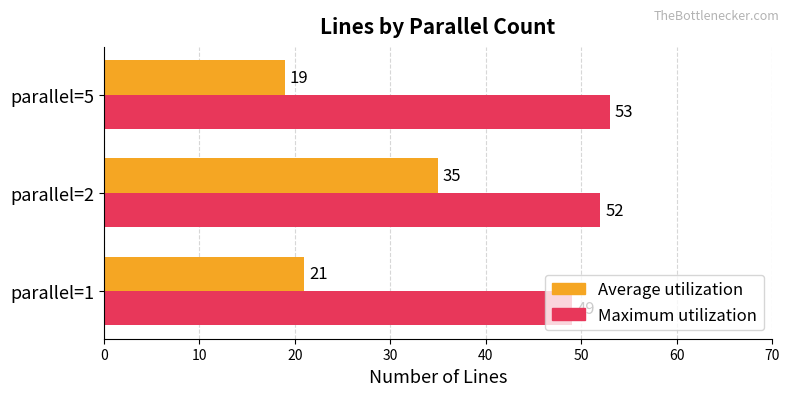

What is the sum of all Maximum utilization values?

154